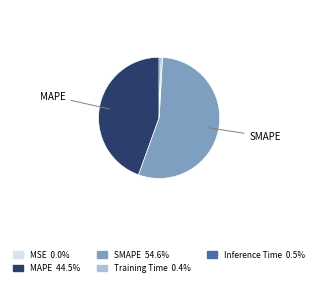

What is the ratio of the value at SMAPE to the value at MAPE?

1.2